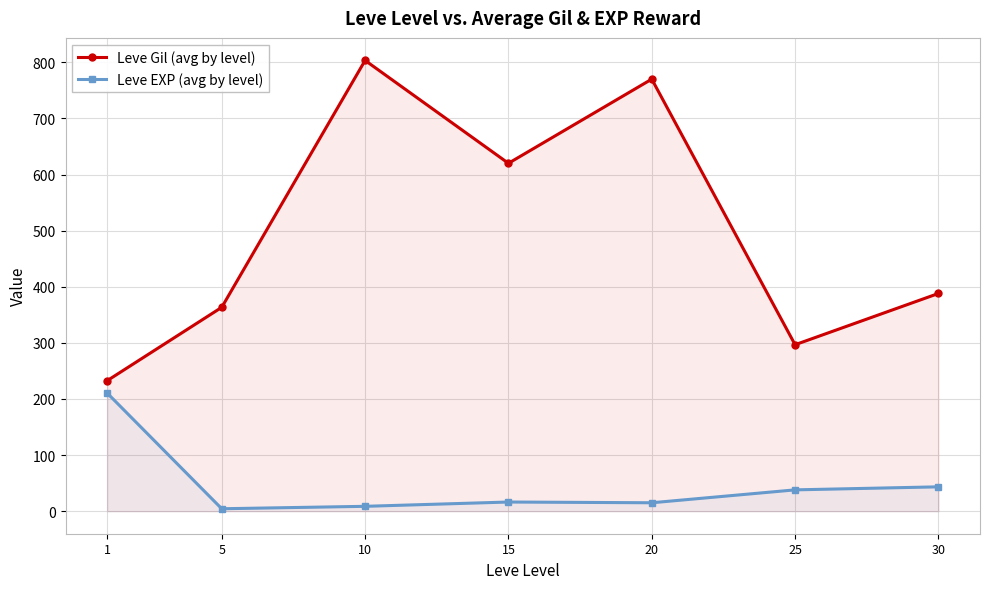

Which series has the widest spread of values?

Leve Gil (avg by level)